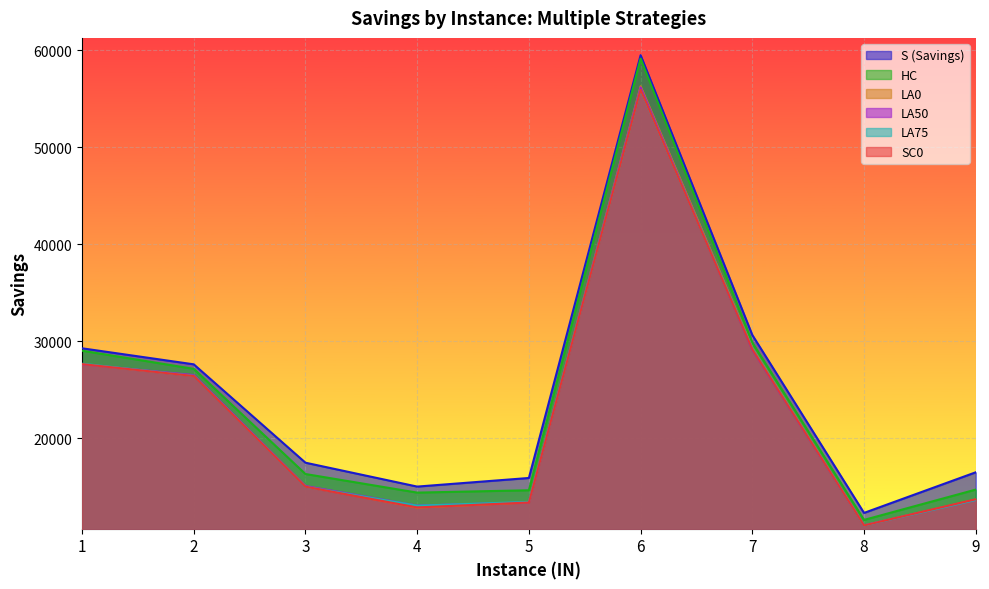

List the series in order of their peak value, highest first.

S (Savings), HC, LA0, LA50, SC0, LA75